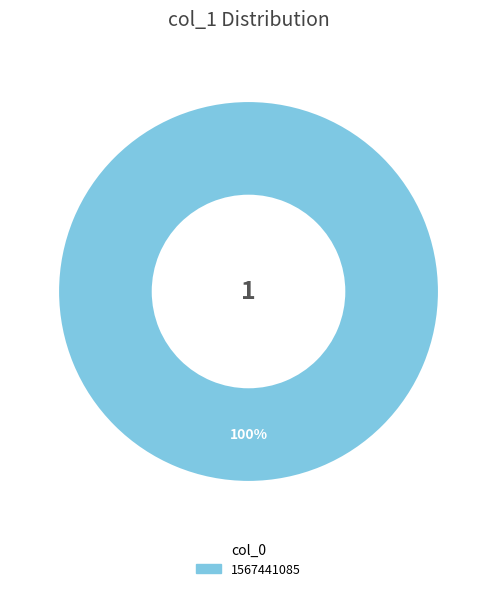

What is the majority slice?

1567441085